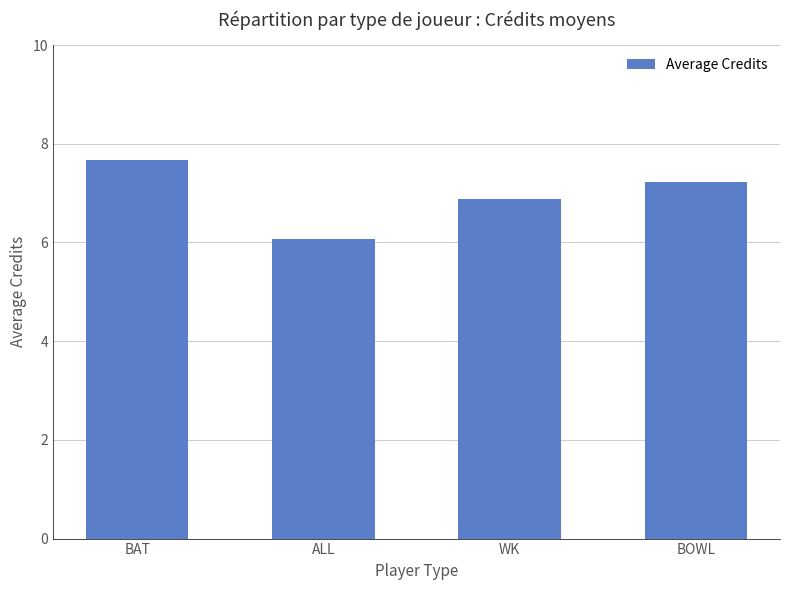

How many distinct data groups are displayed?

1